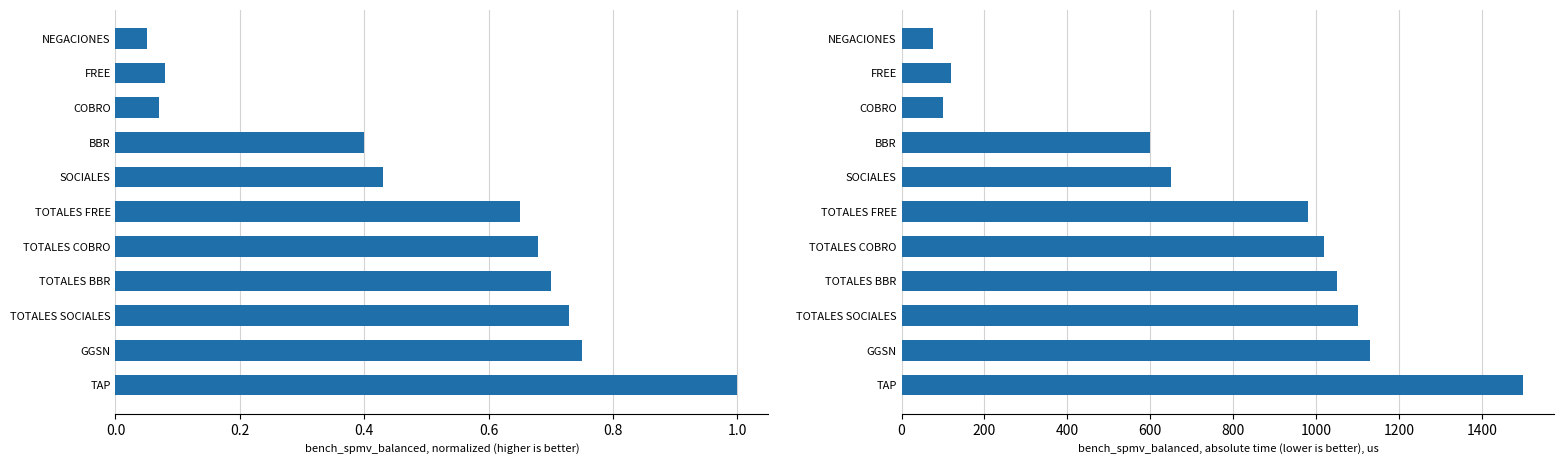

True or false: normalized has a value of 1.1 at TOTALES BBR.

False